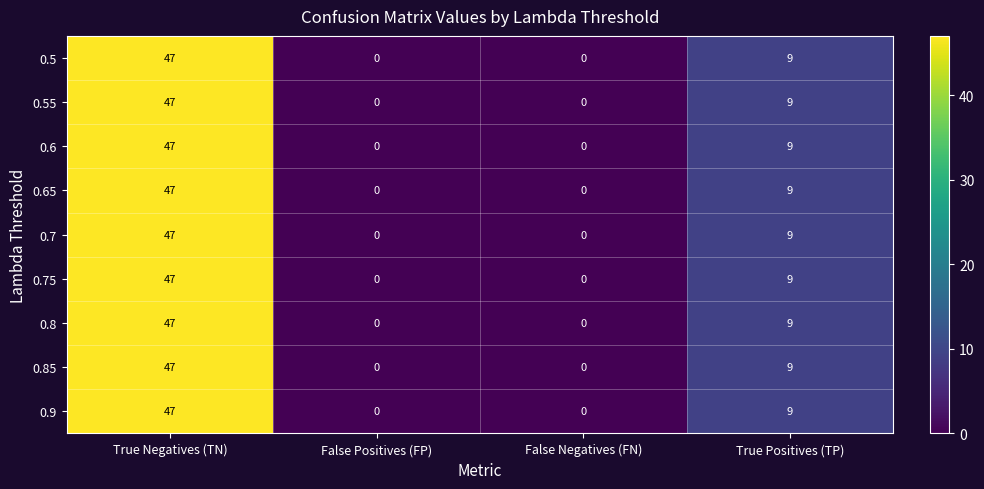

What is the maximum value shown in the chart?

47